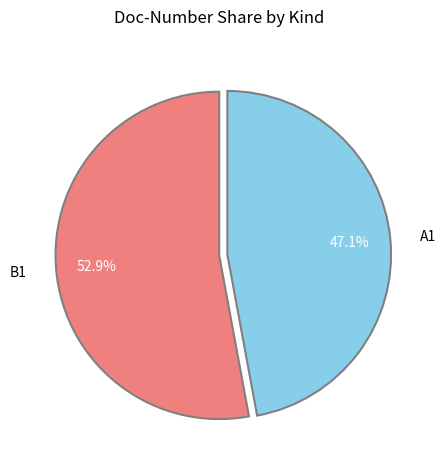

What is the smallest slice in the pie chart?

A1